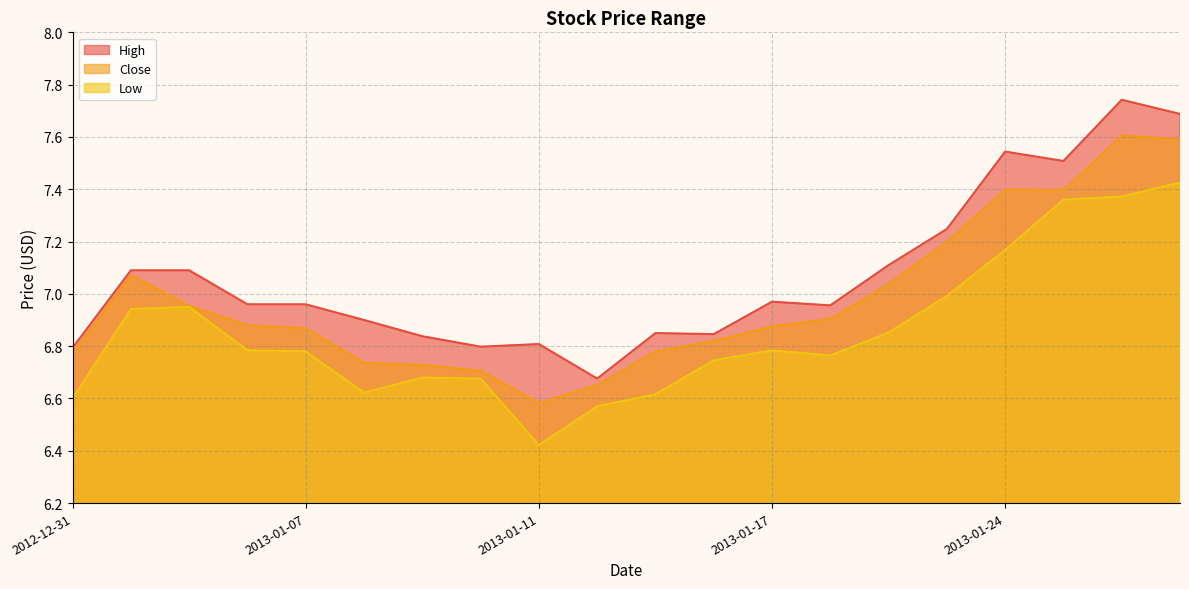

At which label is Low closest to 6?

2013-01-11